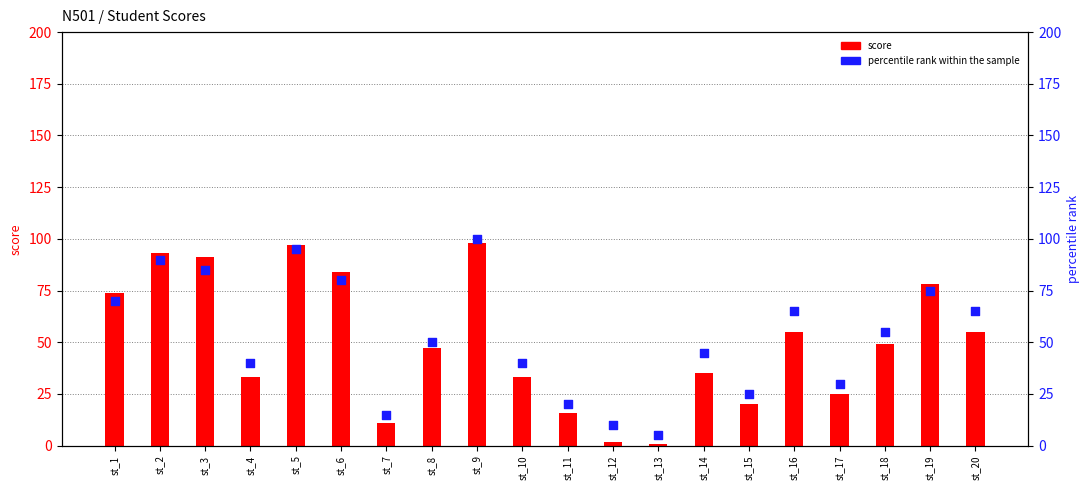

At how many categories does at least one series exceed 40?

12